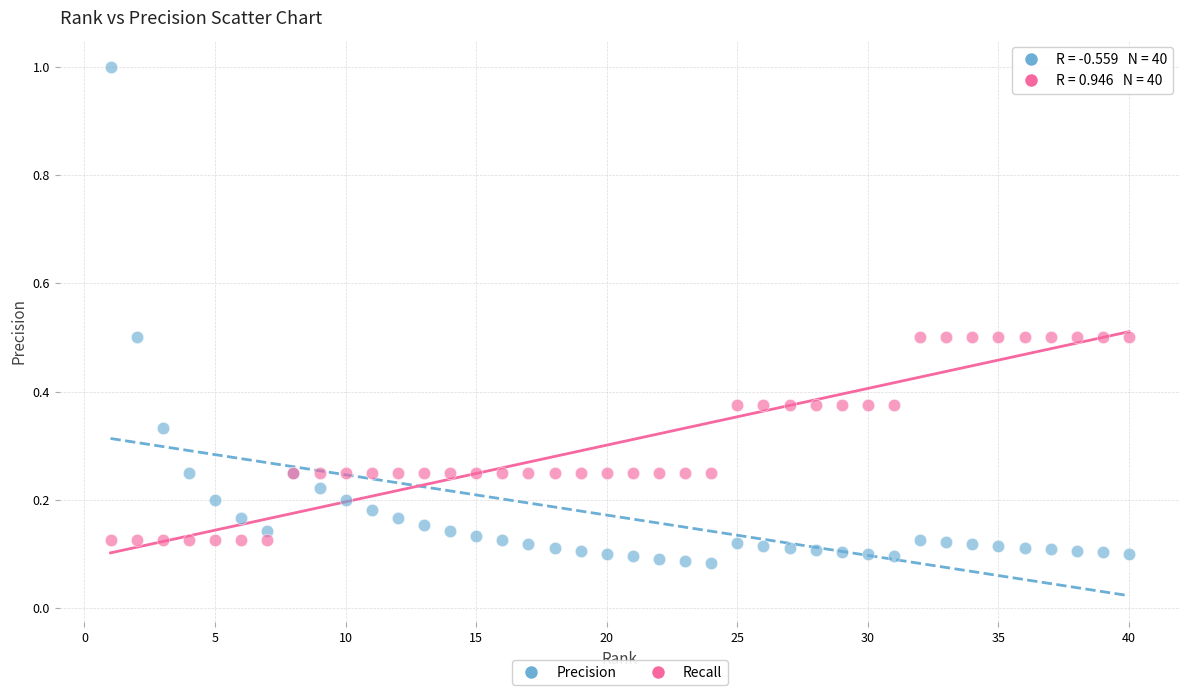

What is the X range (max minus min) for the scatter plot?

39.0